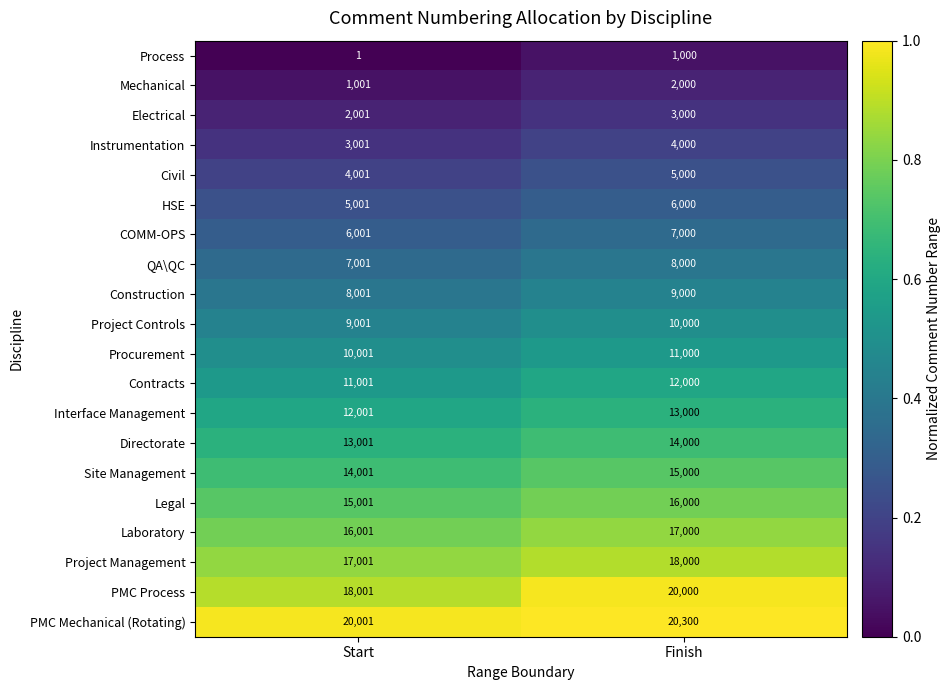

What is the maximum value for Project Controls?

10000